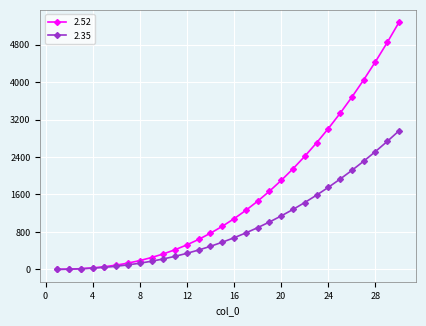

What is the value of the 2.35 point at the 22nd from the left?

1427.9